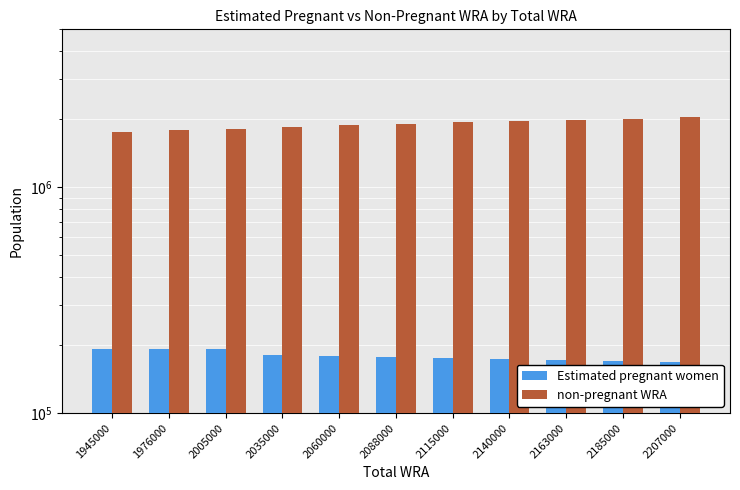

What is the sum of all Estimated pregnant women values?

1977571.8